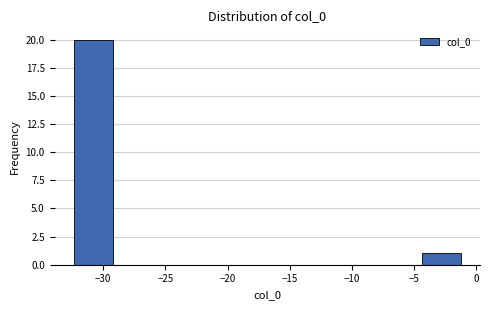

What is the height of the bar covering -32.5 to -29.0 on the x-axis? Neither the bar edges nor the heights are printed on the chart, so give them approximately, as read against the axes.

20